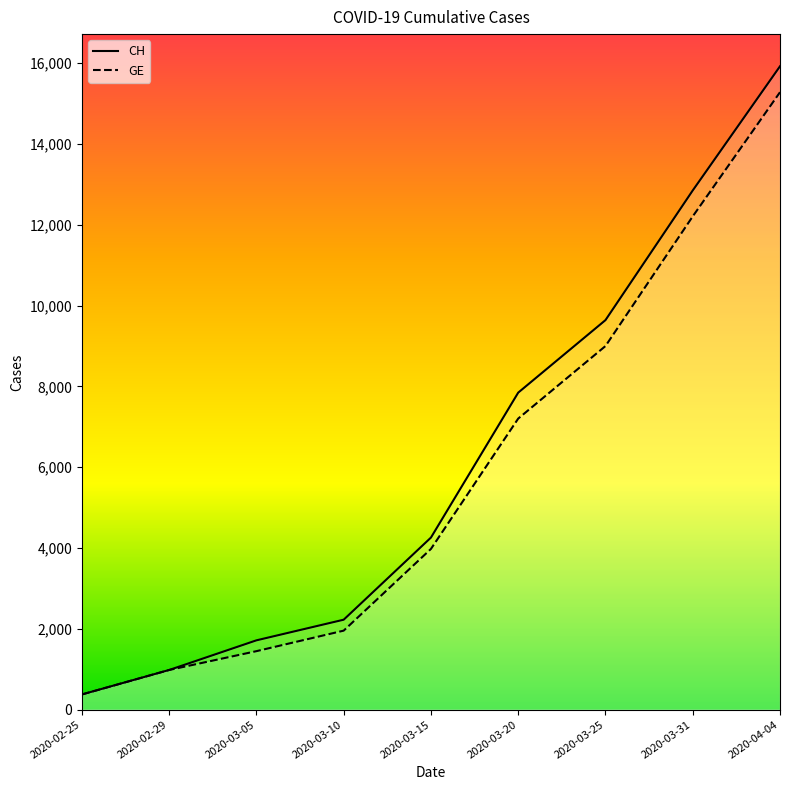

True or false: GE has more than 0 interior local peaks.

False